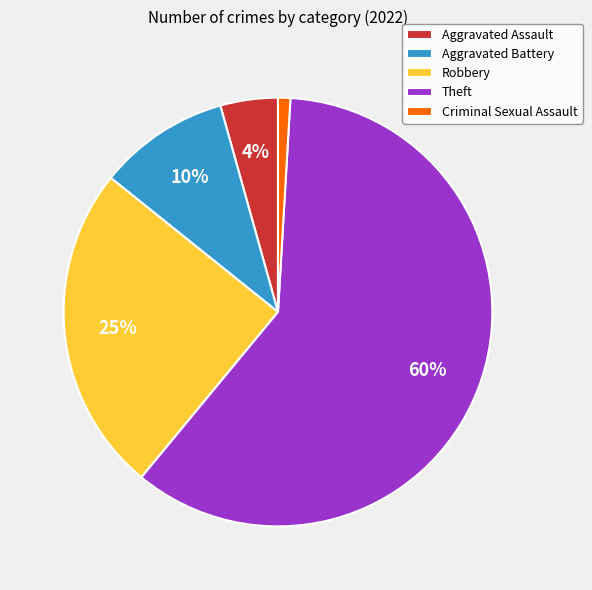

Do Aggravated Battery and Aggravated Assault together represent more than half of the pie?

No